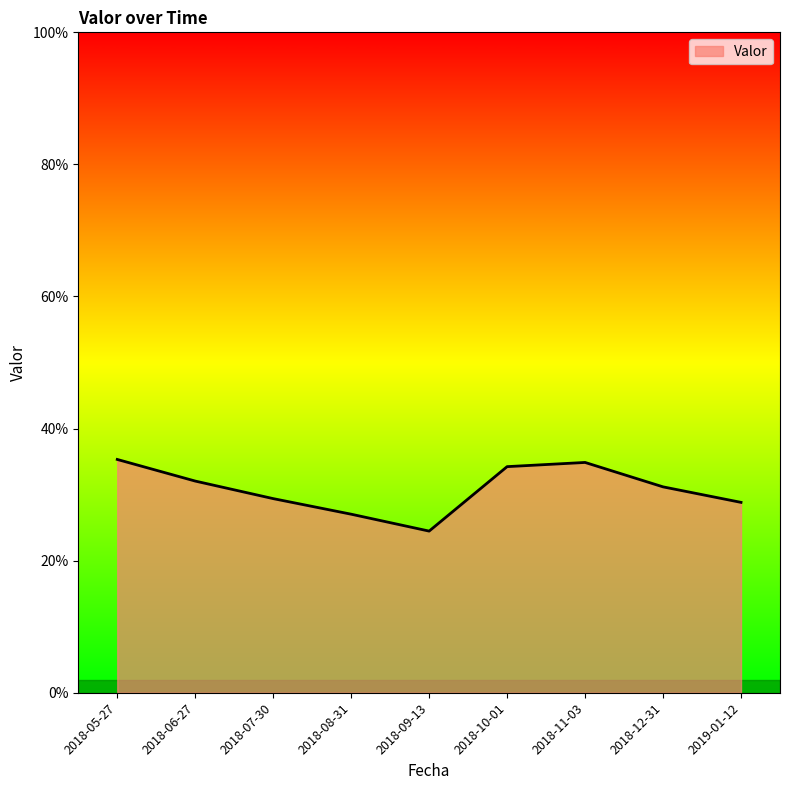

Reading left to right, what are all the values shown in this chart?

0.4	0.3	0.3	0.3	0.2	0.3	0.3	0.3	0.3